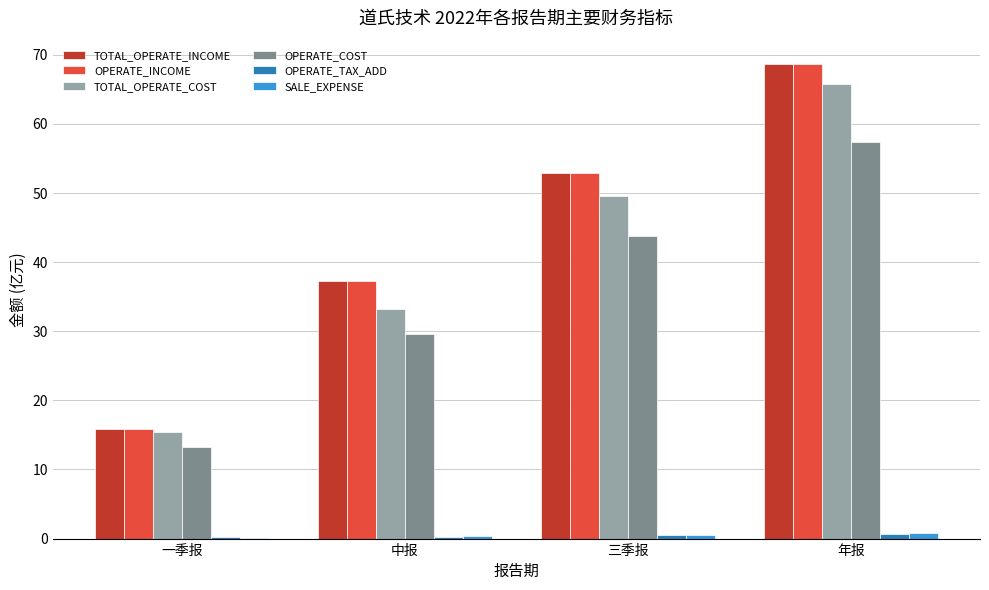

Is it true that OPERATE_INCOME equals 15.9 at 一季报?

True